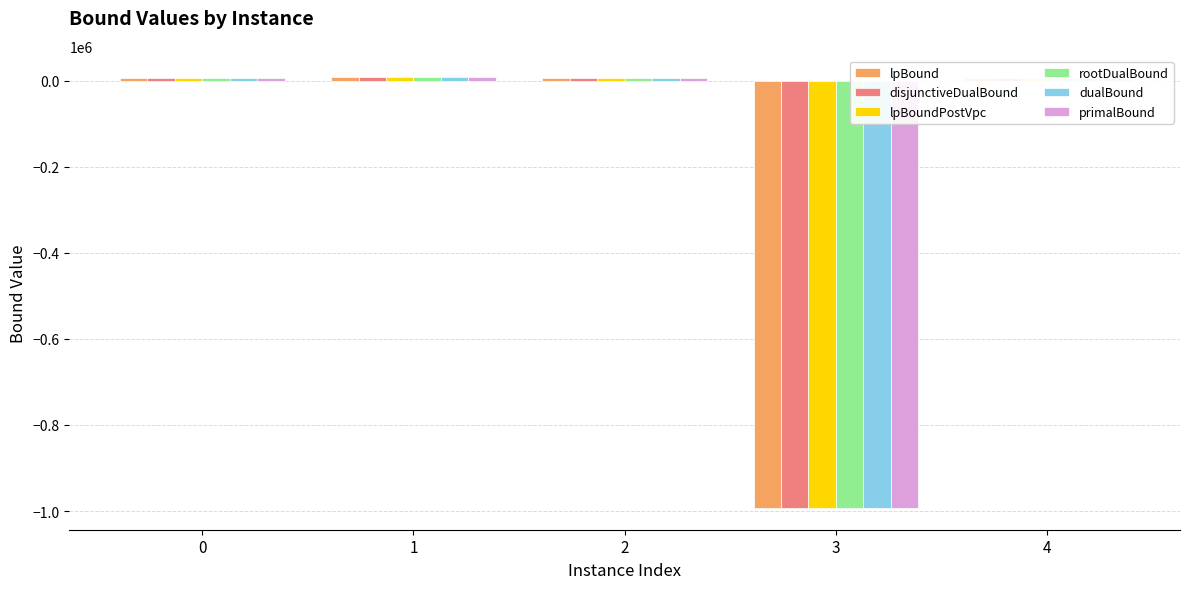

What is the greatest value displayed?

7353.7